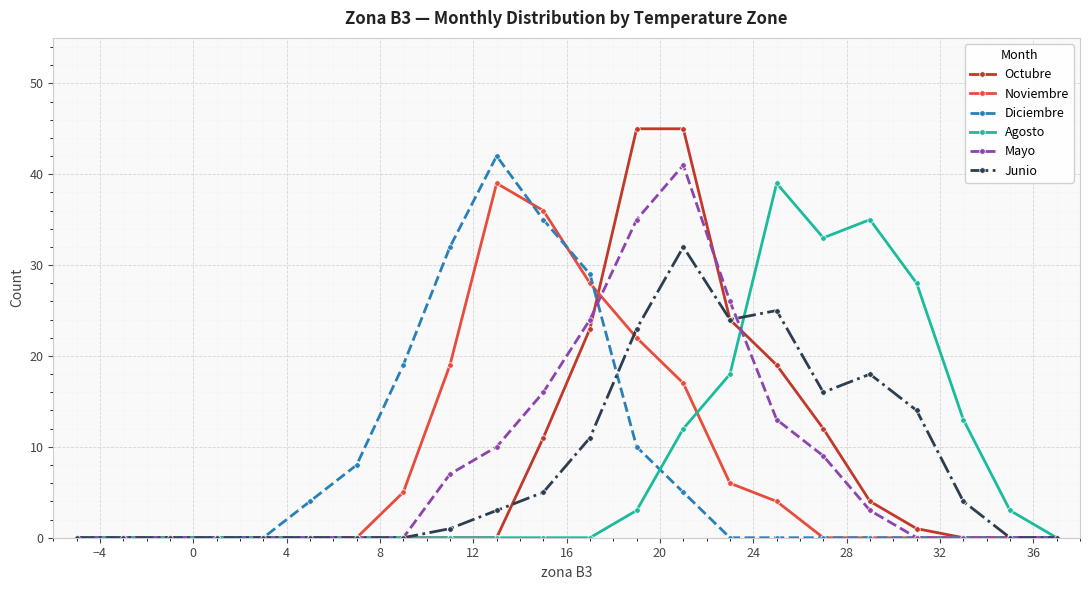

What is the highest value of the Mayo series?

41